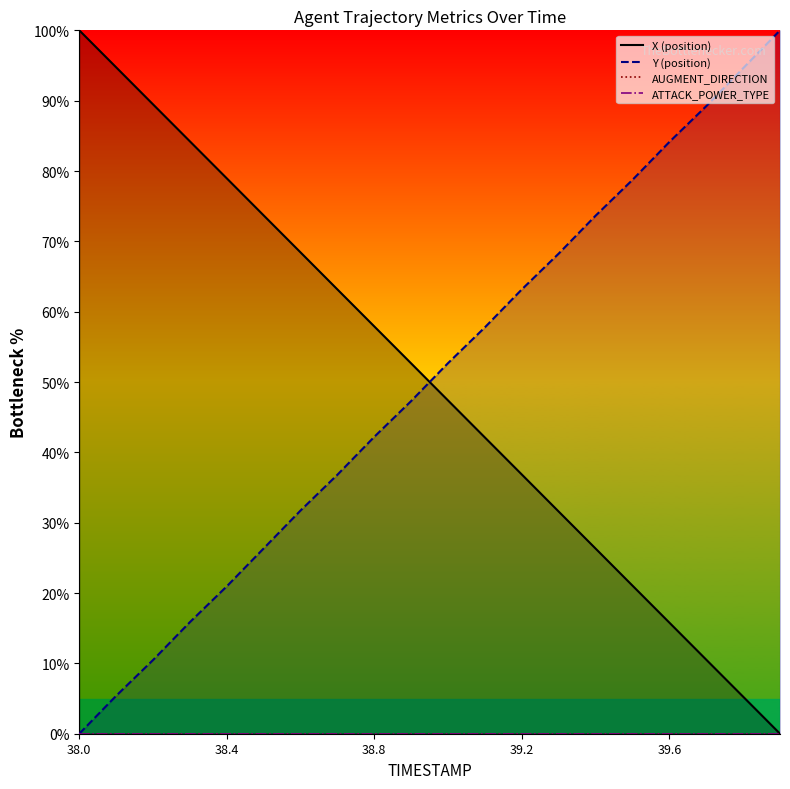

Which label corresponds to the largest value in the chart?

38.0